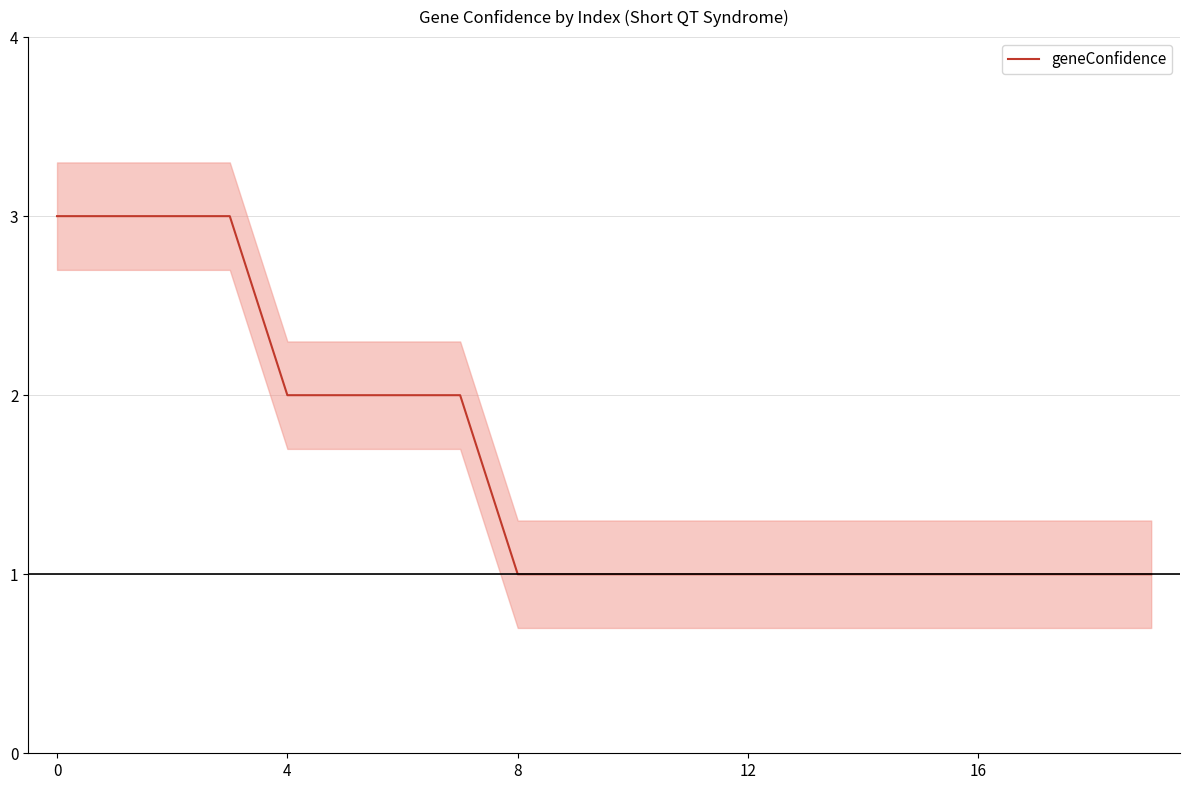

The geneConfidence series shows 3 at 4. True or false?

False